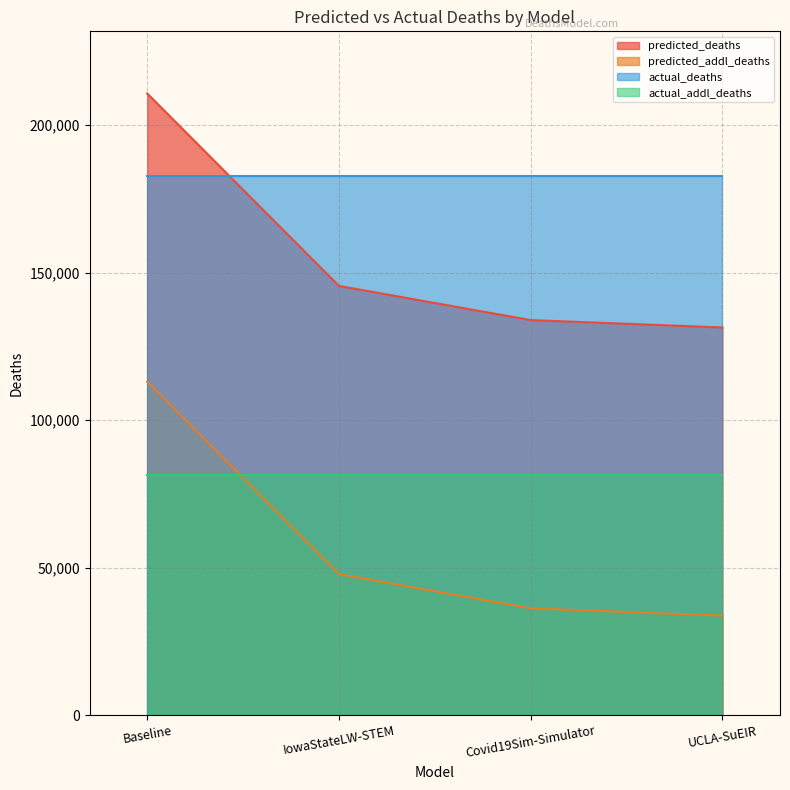

What is the maximum value shown in the chart?

210766.6